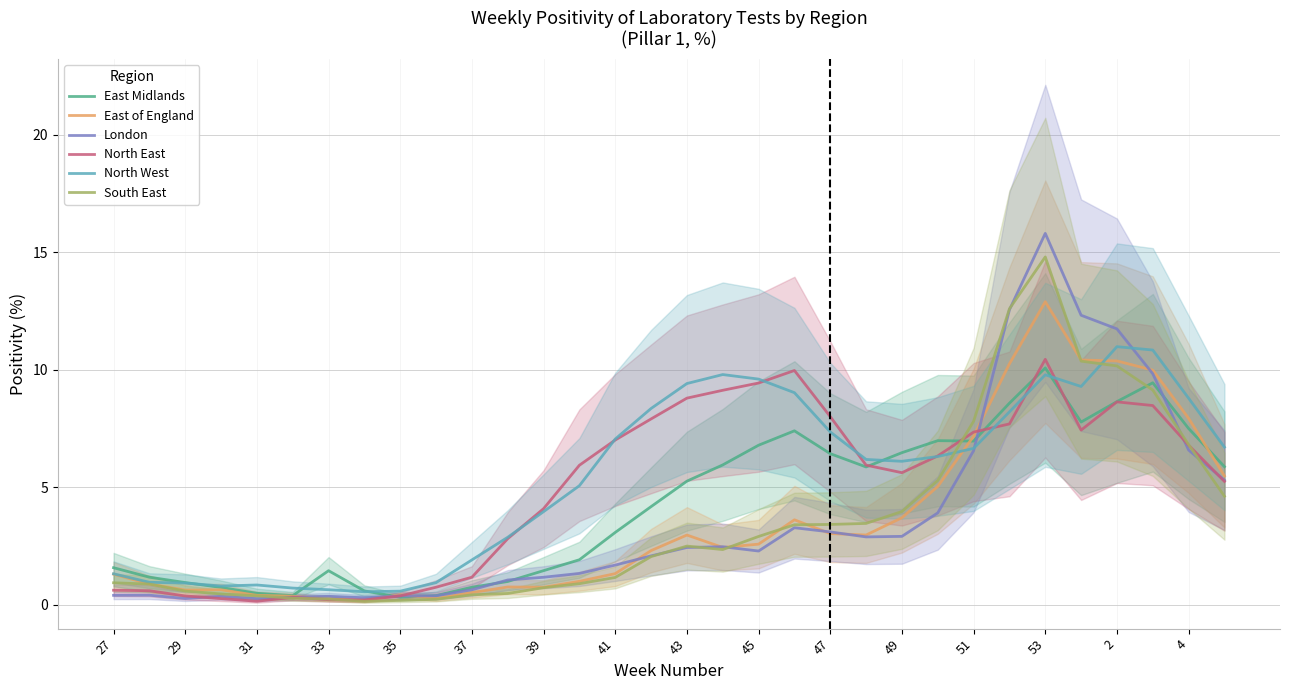

True or false: North West has a value of 6.6 at 39.

False